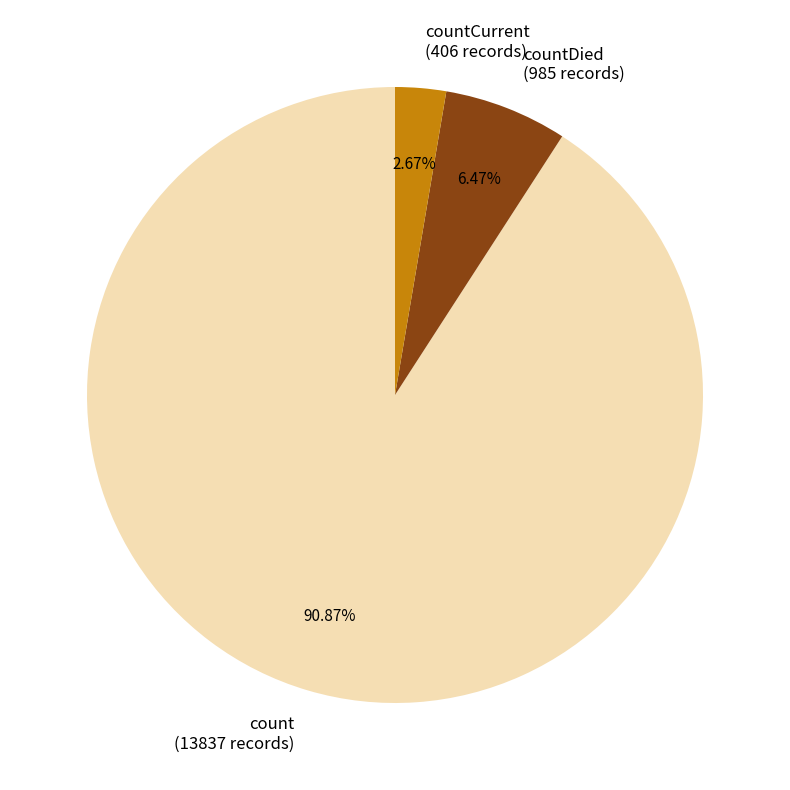

Combined, do count (13837 records) and countDied (985 records) account for over 50%?

Yes